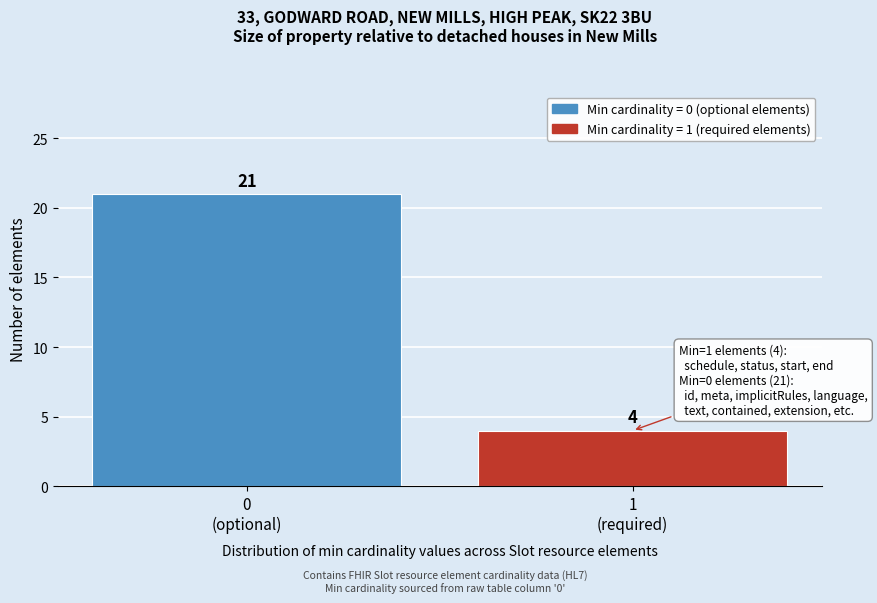

Reading left to right, what are all the values shown in this chart?

21	4